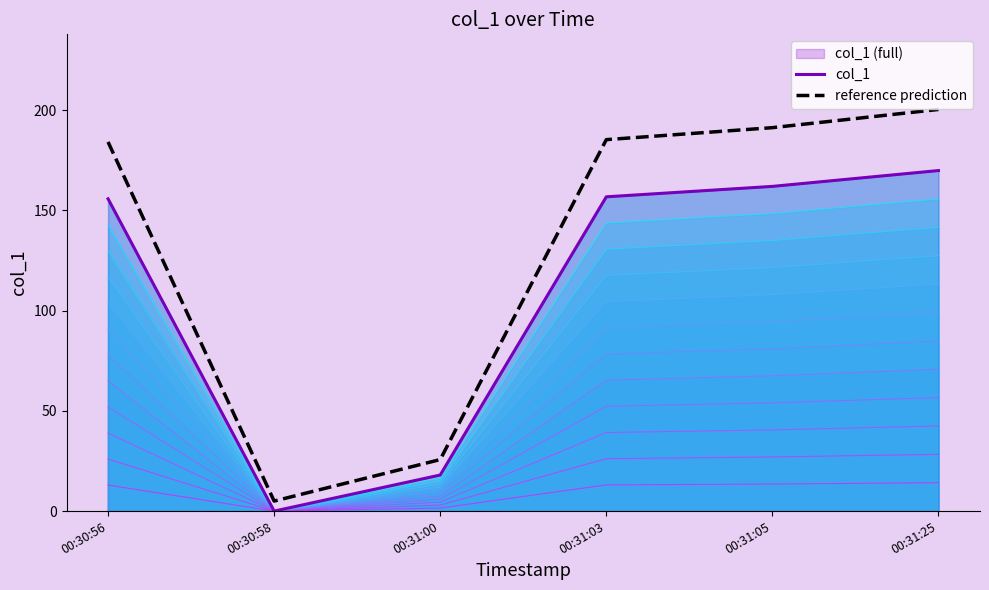

Which series has the largest total across all categories?

reference prediction